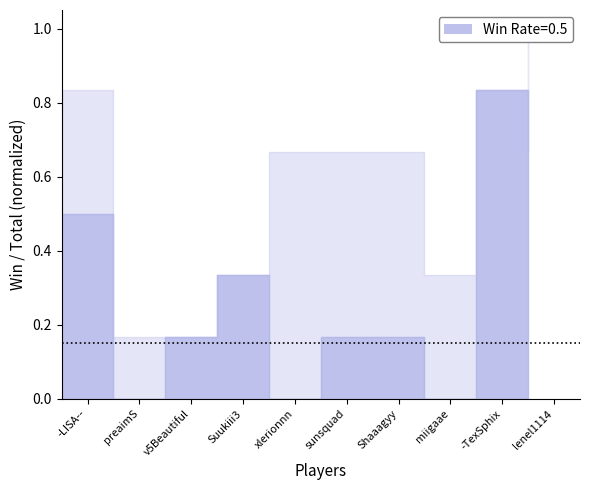

What is the label of the 9th point from the right?

preaimS